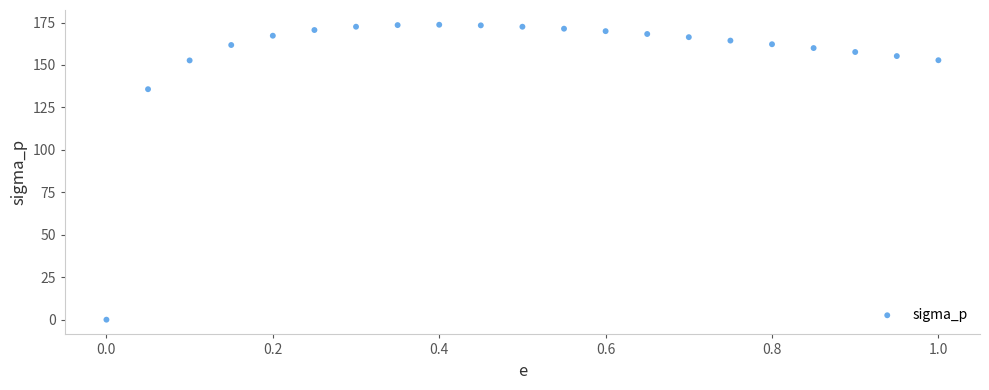

What is the range of Y values (max minus min)?

173.7